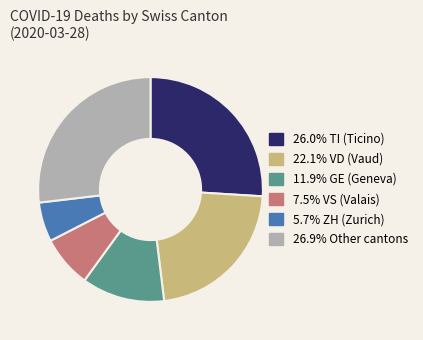

Is there any slice that represents more than half of the pie?

No